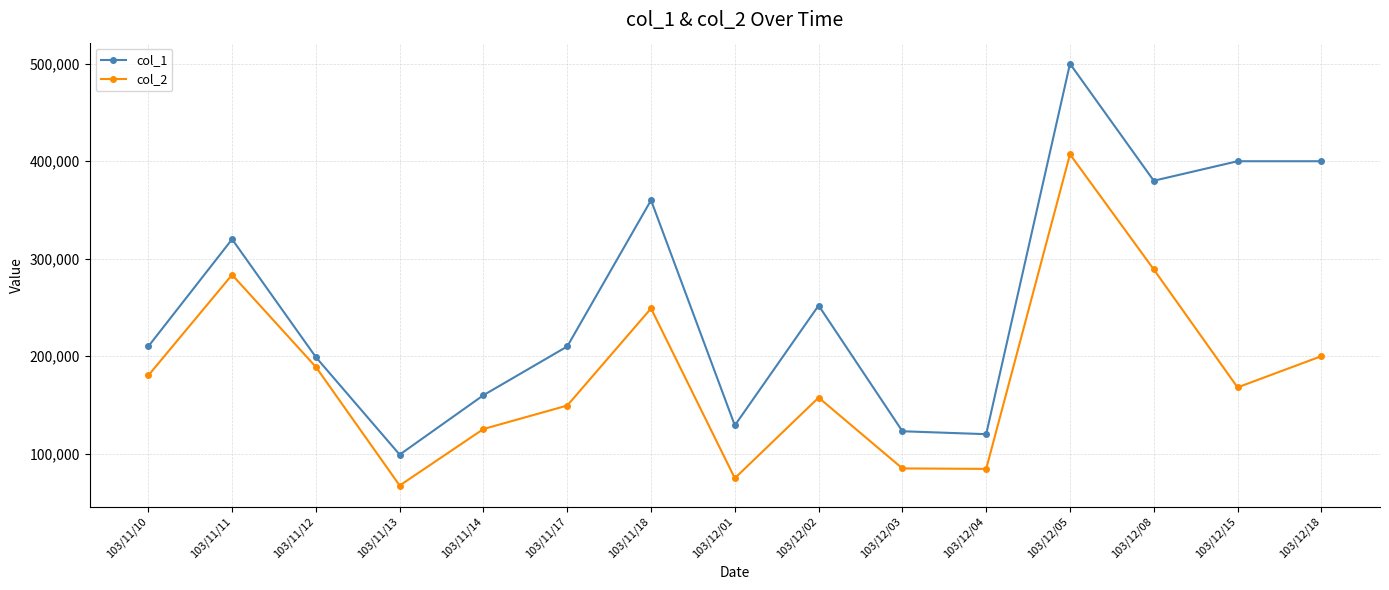

Does the chart have visible grid lines?

Yes